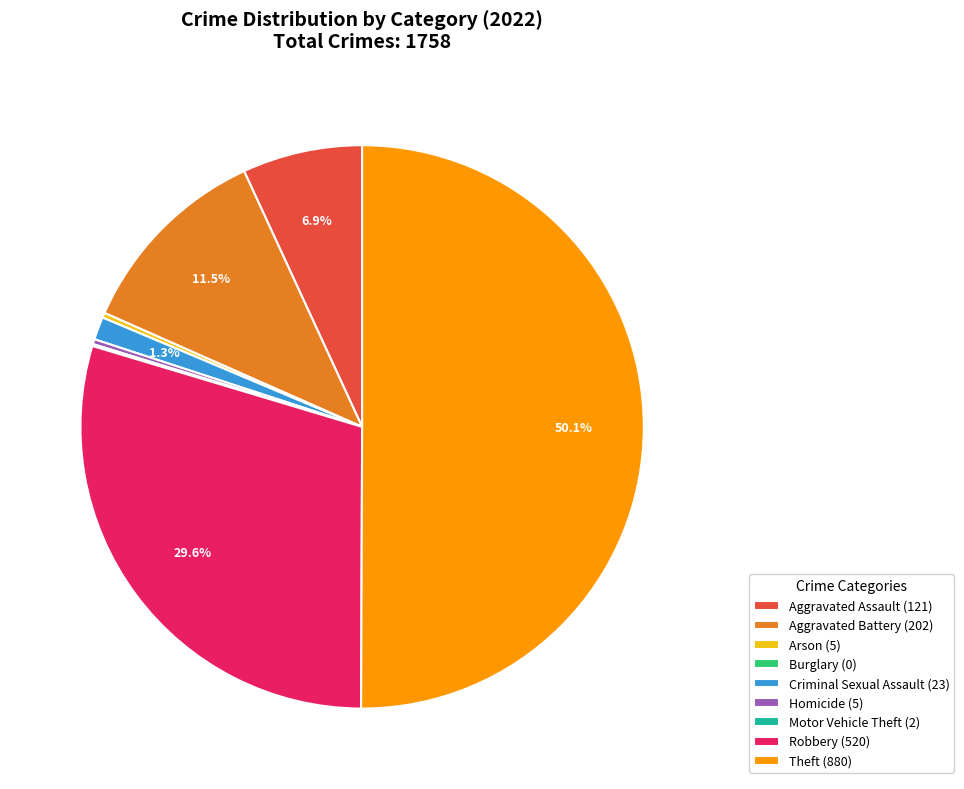

What is the total percentage of Criminal Sexual Assault (23) and Aggravated Battery (202)?

12.8%